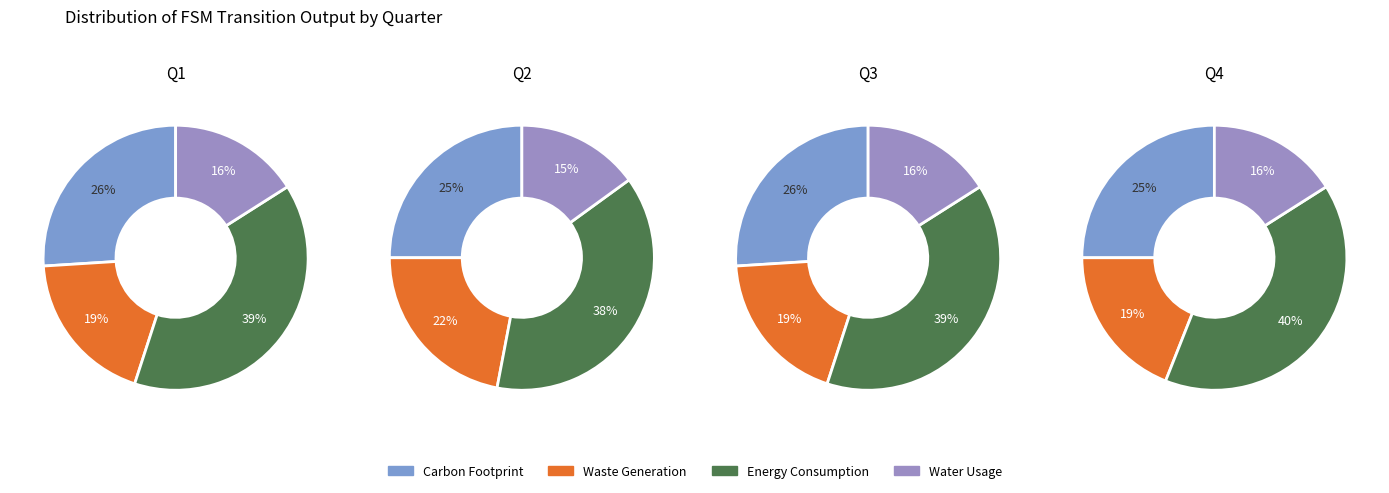

Is there a majority slice in this chart?

No